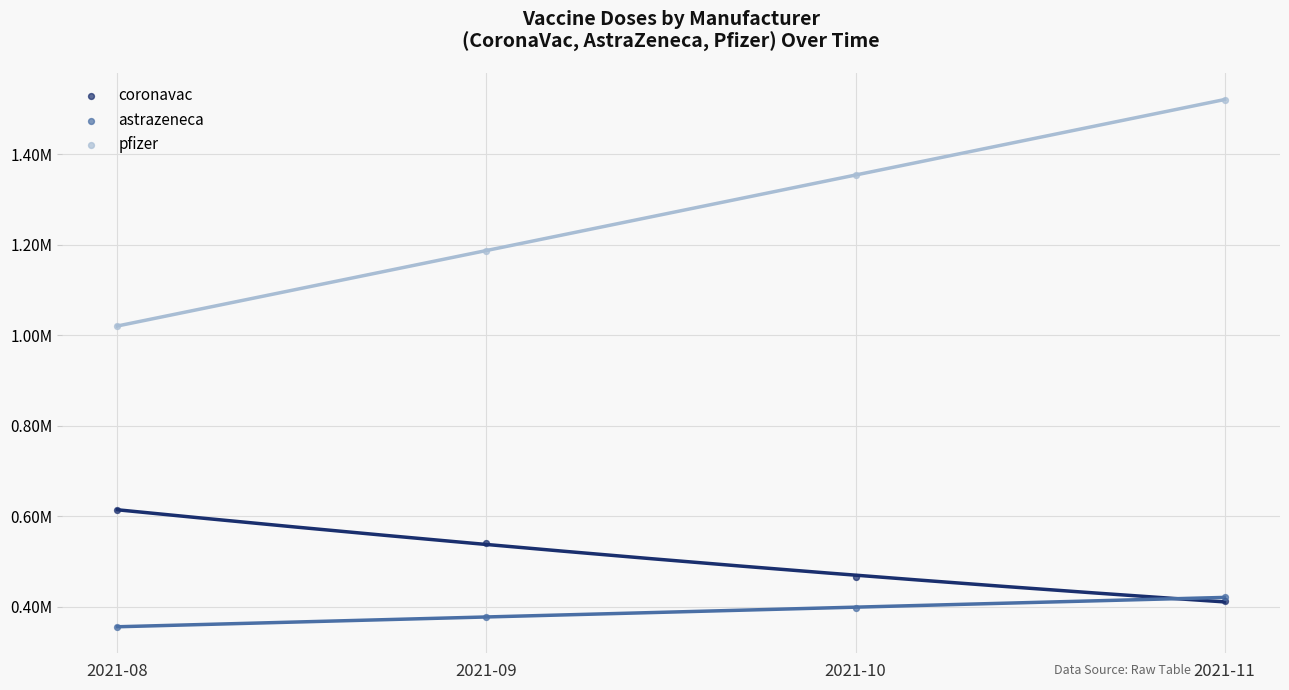

Which series has the largest Y range (max minus min)?

pfizer